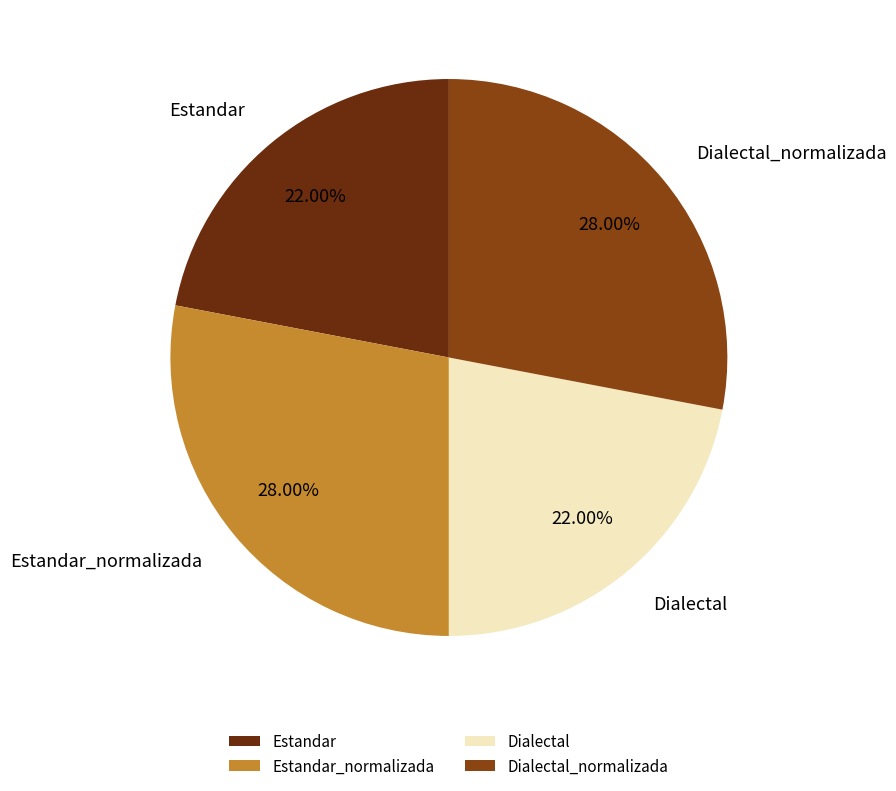

What percentage is the Dialectal slice, to the nearest percent?

22%